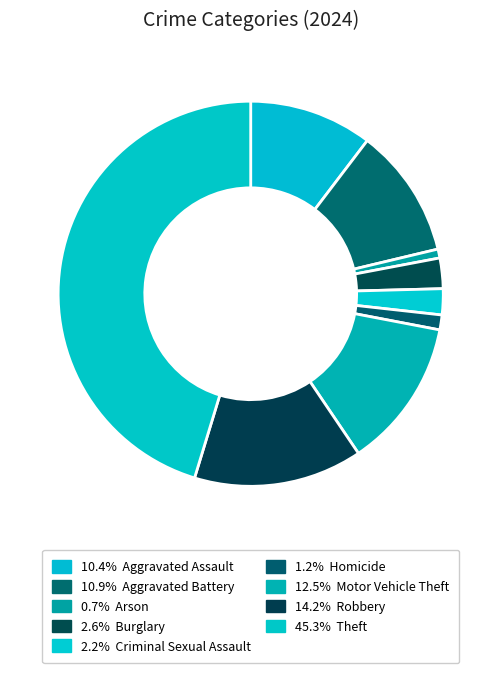

Which category has the smallest portion of the pie?

Arson